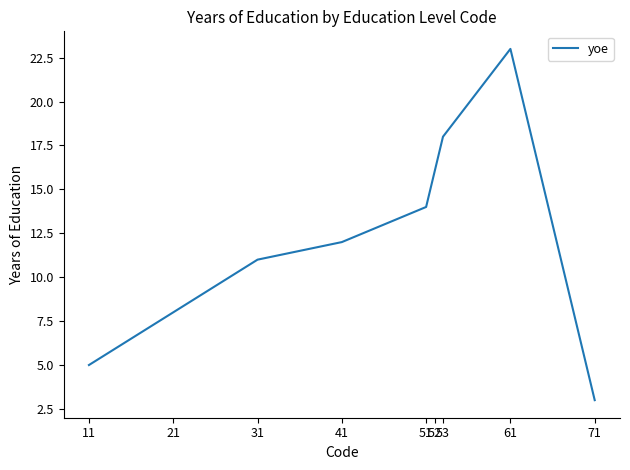

What is the greatest value displayed?

23